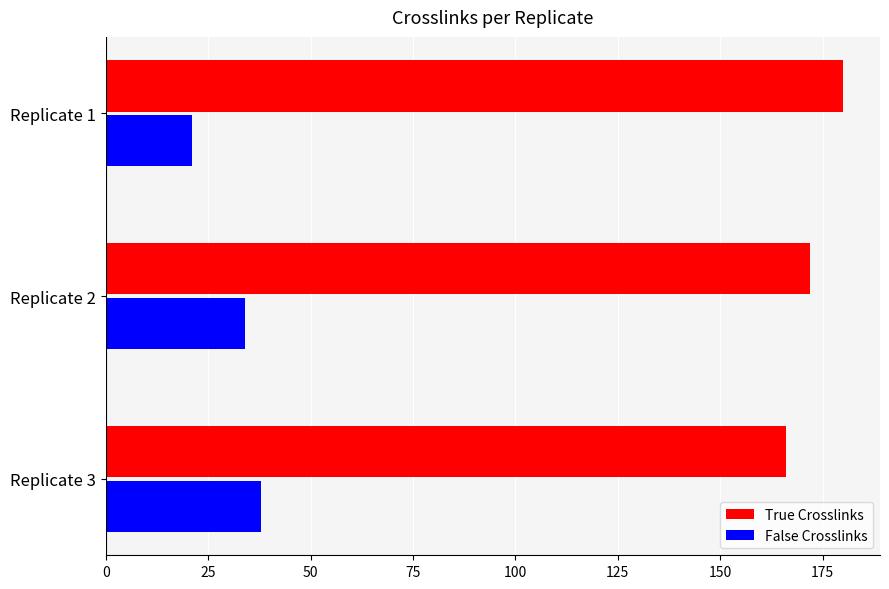

Is the value of True Crosslinks at Replicate 2 greater than the value of False Crosslinks at Replicate 1?

Yes